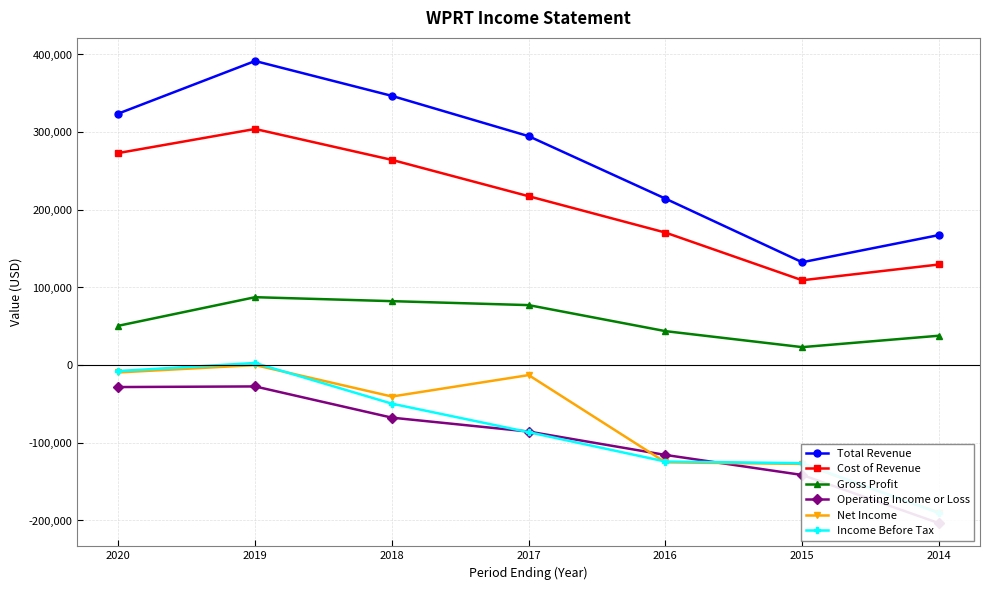

Which has a higher value, 2014 or 2016?

2016